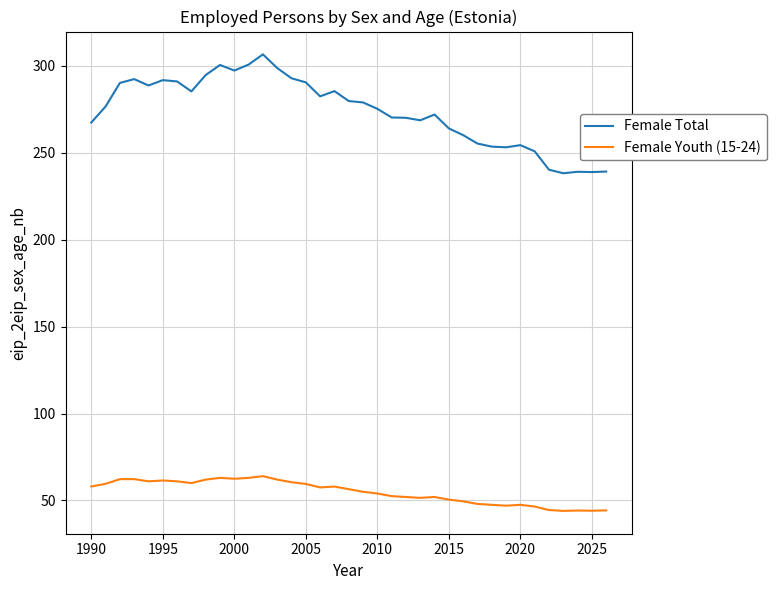

What is the maximum value shown in the chart?

306.6